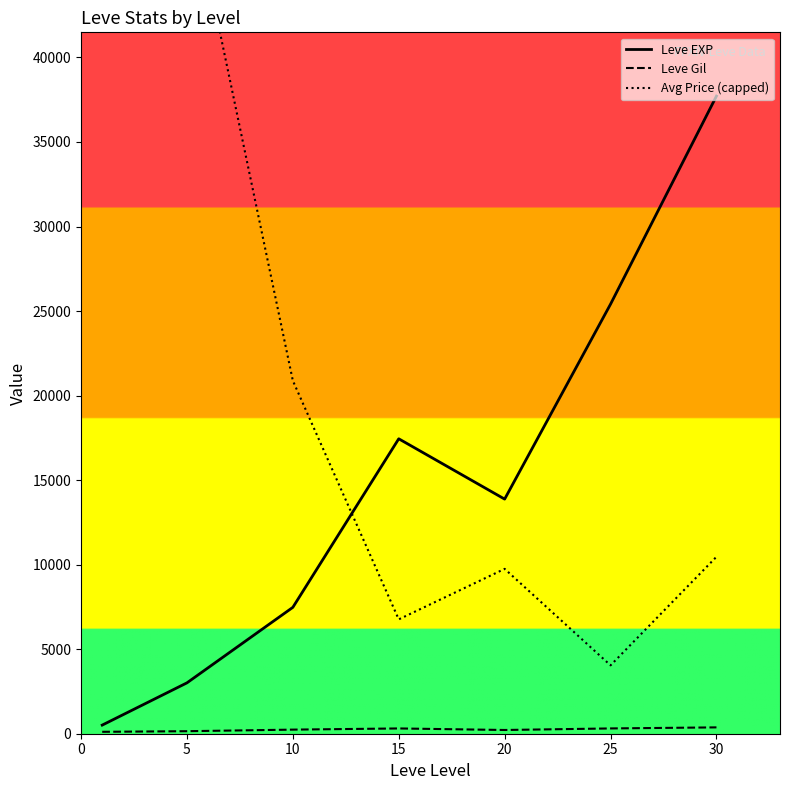

Is it true that Leve EXP equals 23166.0 at 30?

False